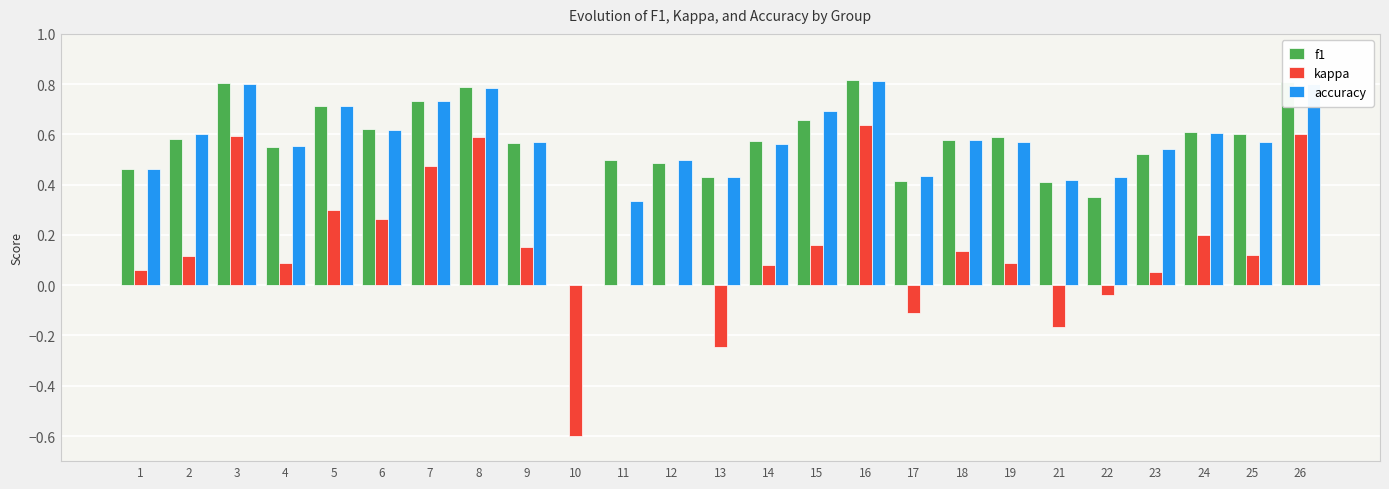

What is the maximum value shown in the chart?

0.8